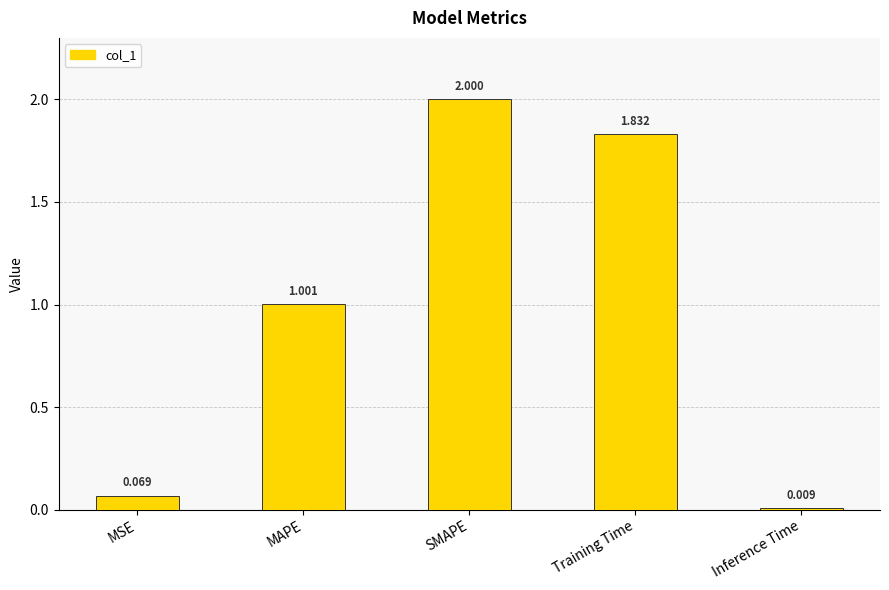

Which has a higher value, MSE or MAPE?

MAPE